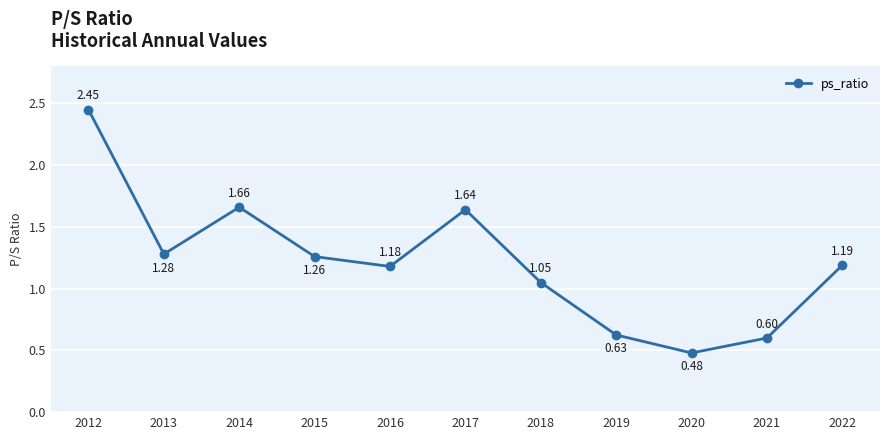

How many lines are shown in the chart?

1